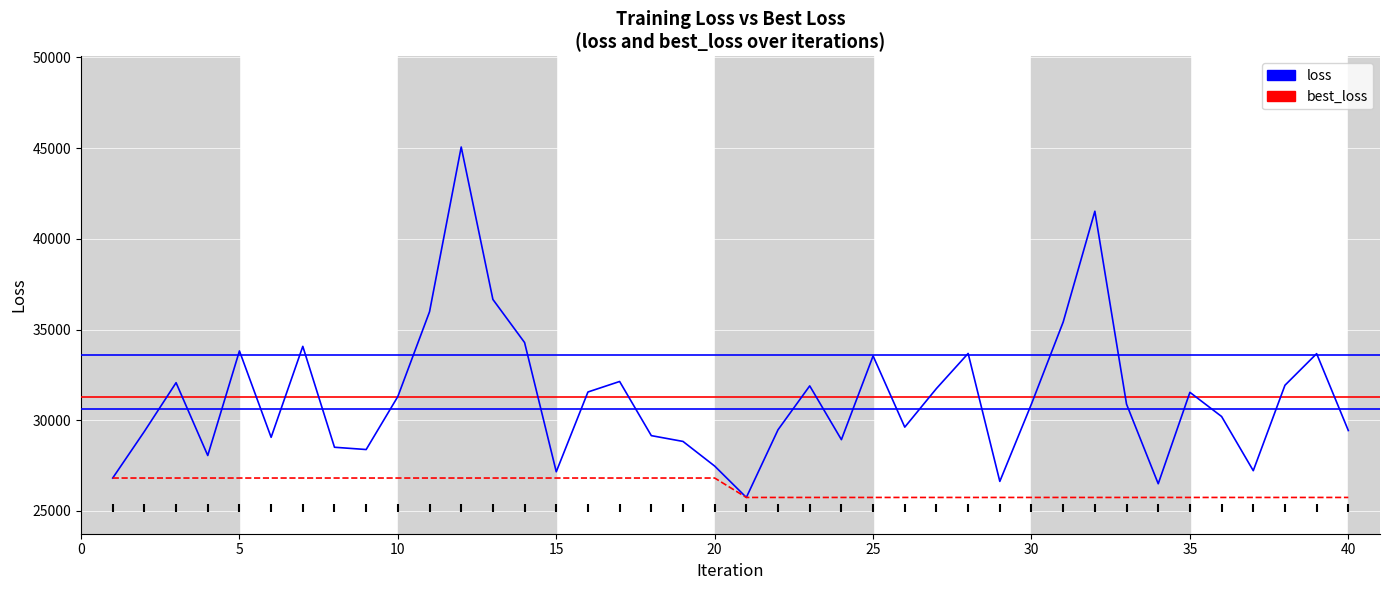

Which series has the largest total across all categories?

loss